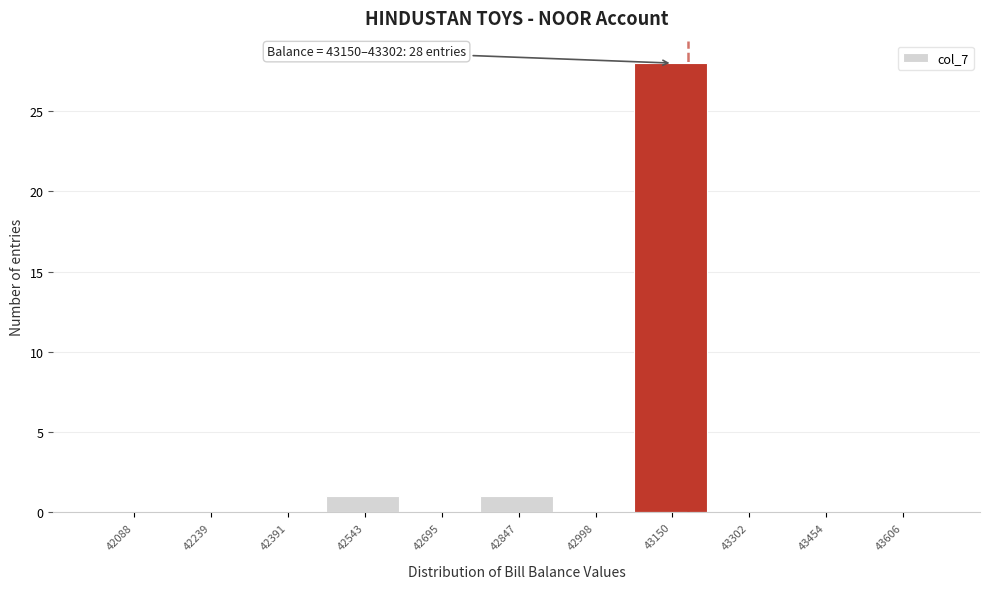

Reading left to right, transcribe all the data shown in this chart.

42088=0	42239=0	42391=0	42543=1	42695=0	42847=1	42998=0	43150=28	43302=0	43454=0	43606=0